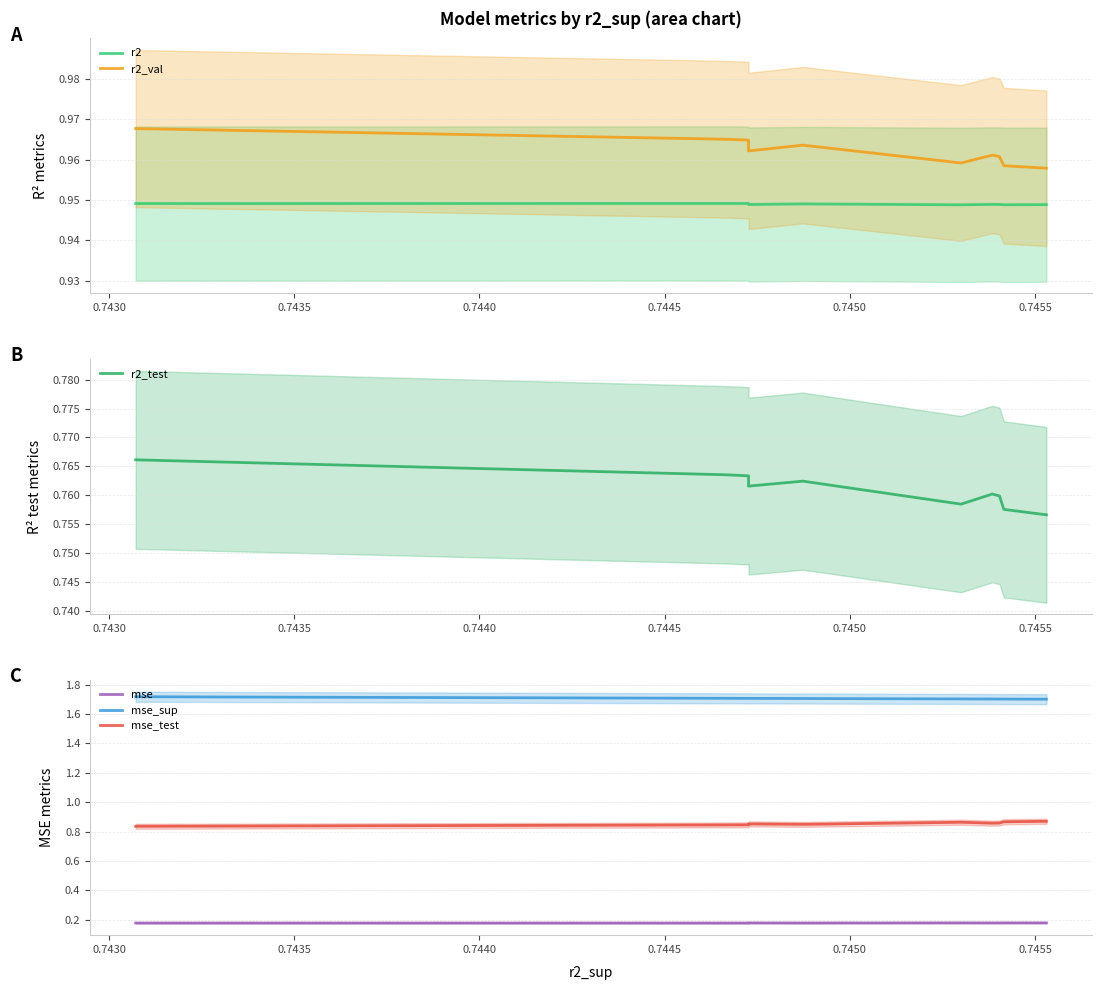

True or false: mse and mse_sup intersect in this chart.

False